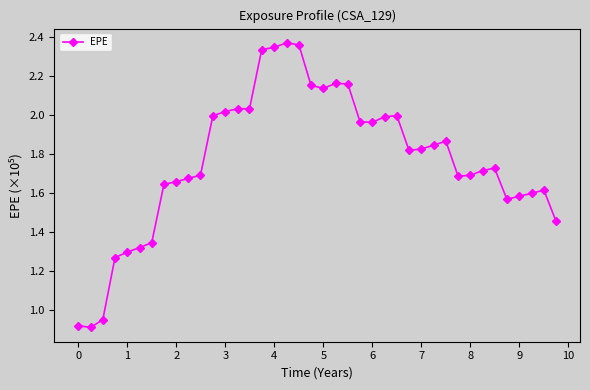

True or false: there are more than 2 points higher than both neighbors.

True